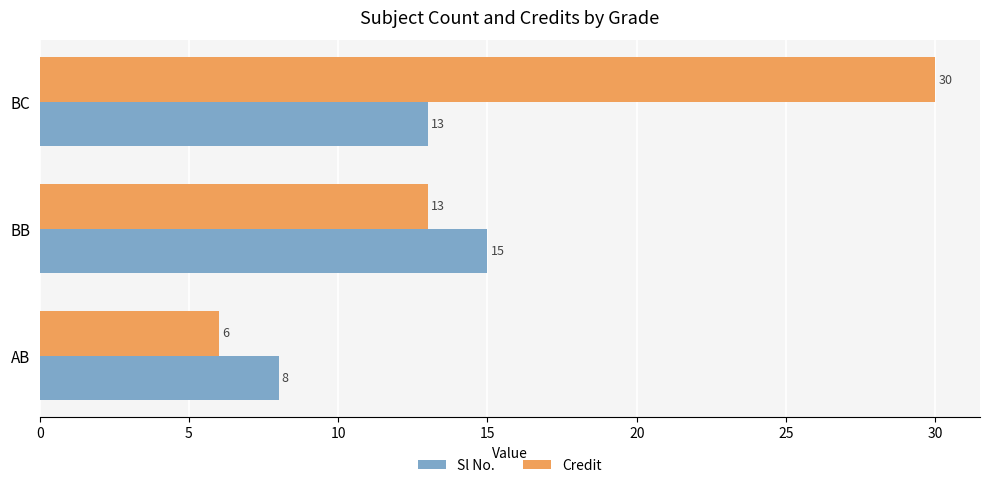

The Sl No. series shows 26 at BB. True or false?

False